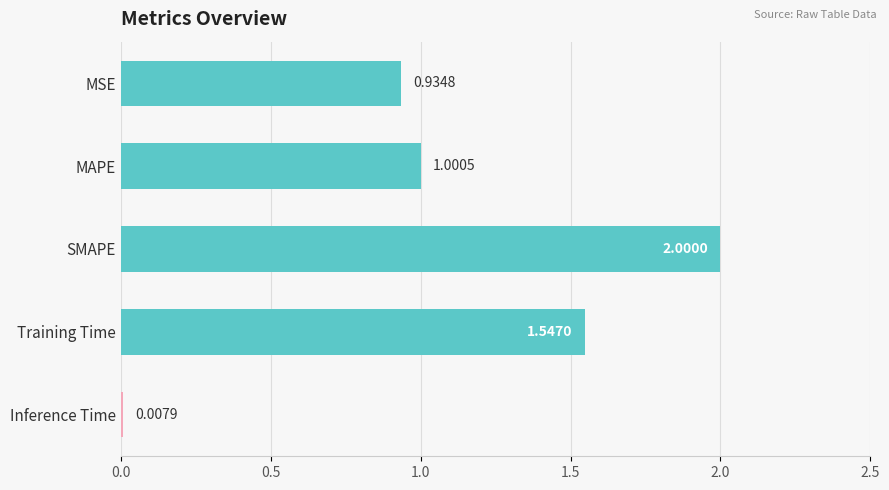

At which label is the value closest to 1?

MAPE